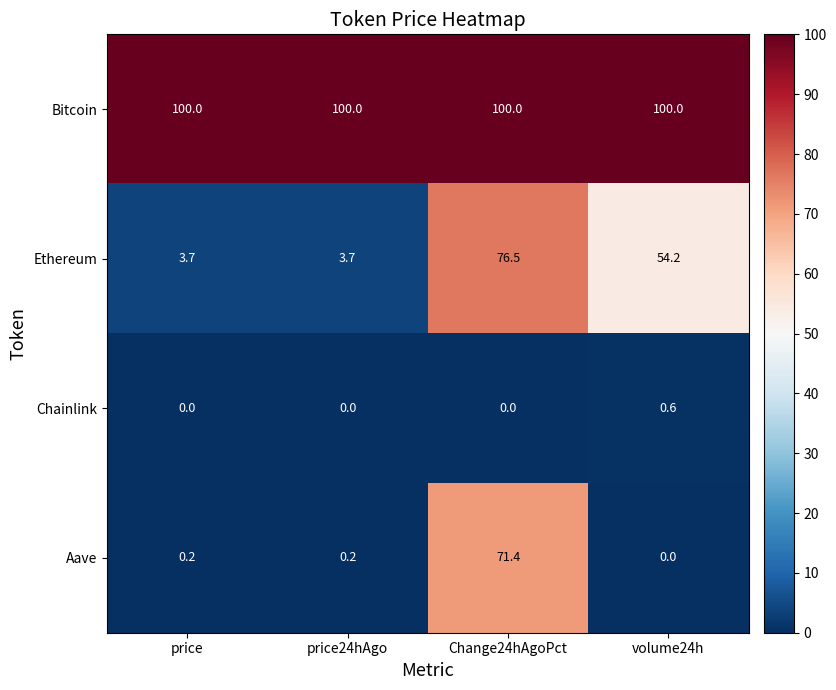

What is the highest value of the Ethereum series?

76.5